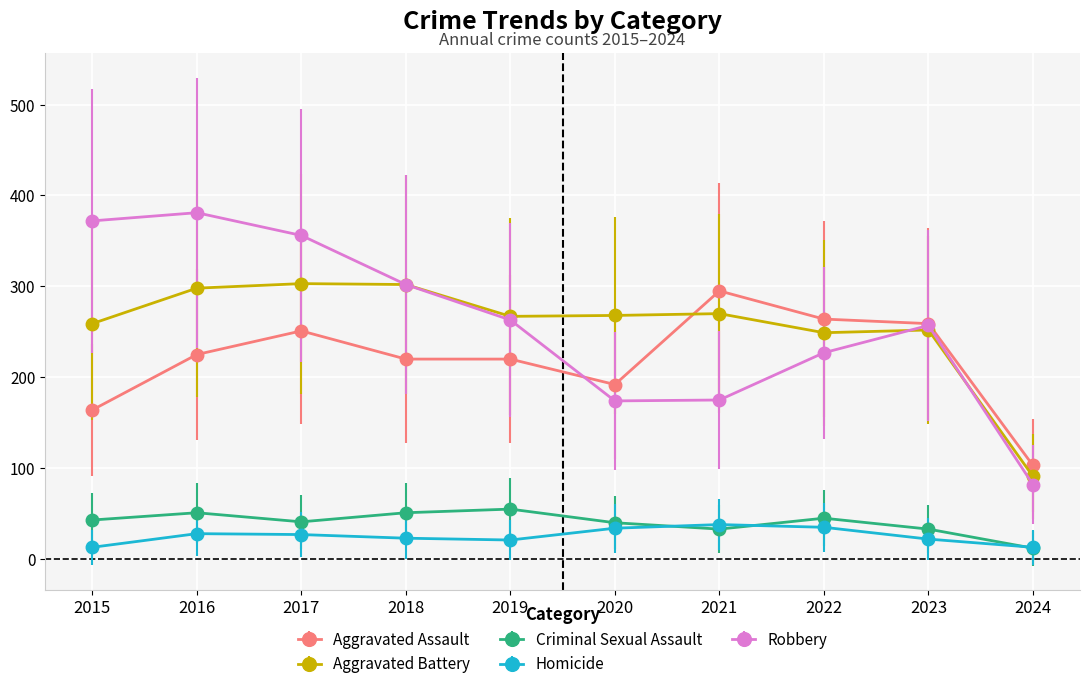

In Robbery, how many points are higher than both neighbors (excluding endpoints)?

2